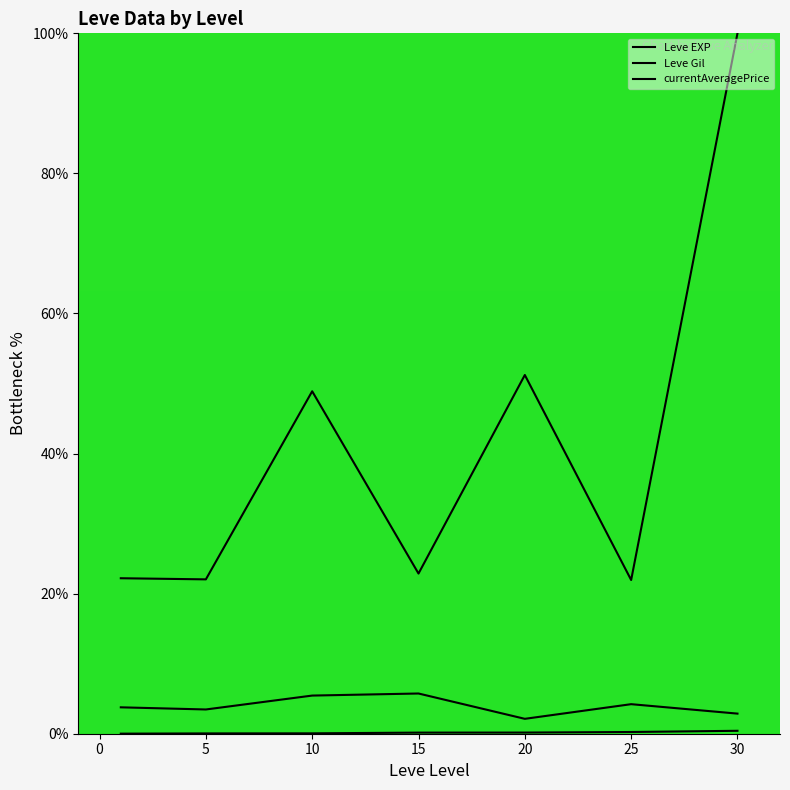

How many lines are shown in the chart?

3